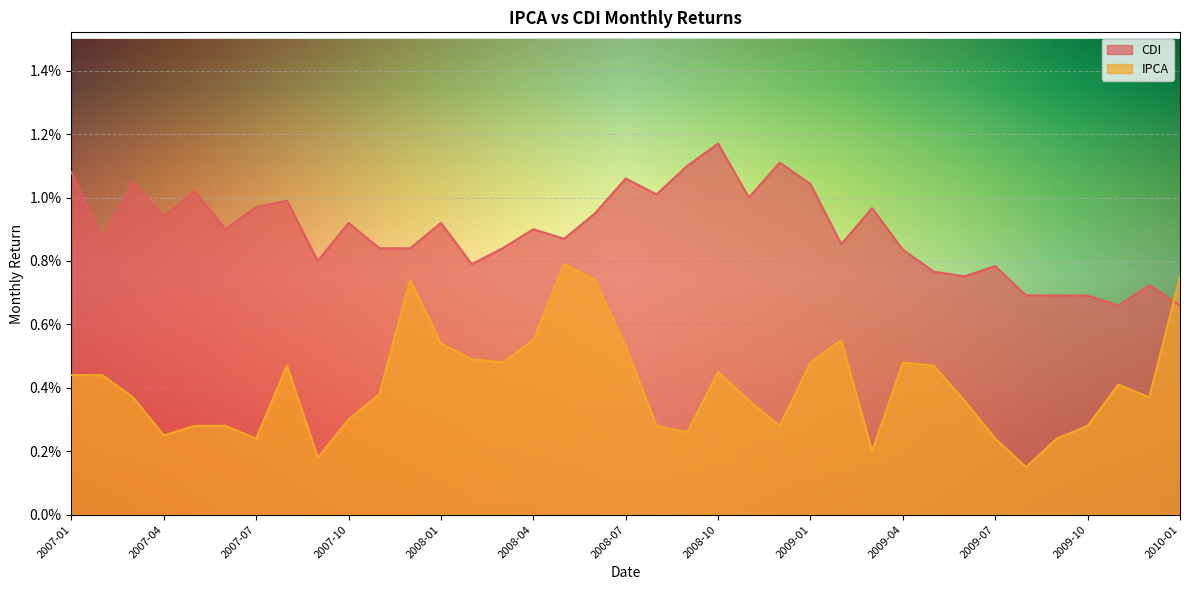

What is the label of the 17th point from the right?

2008-09